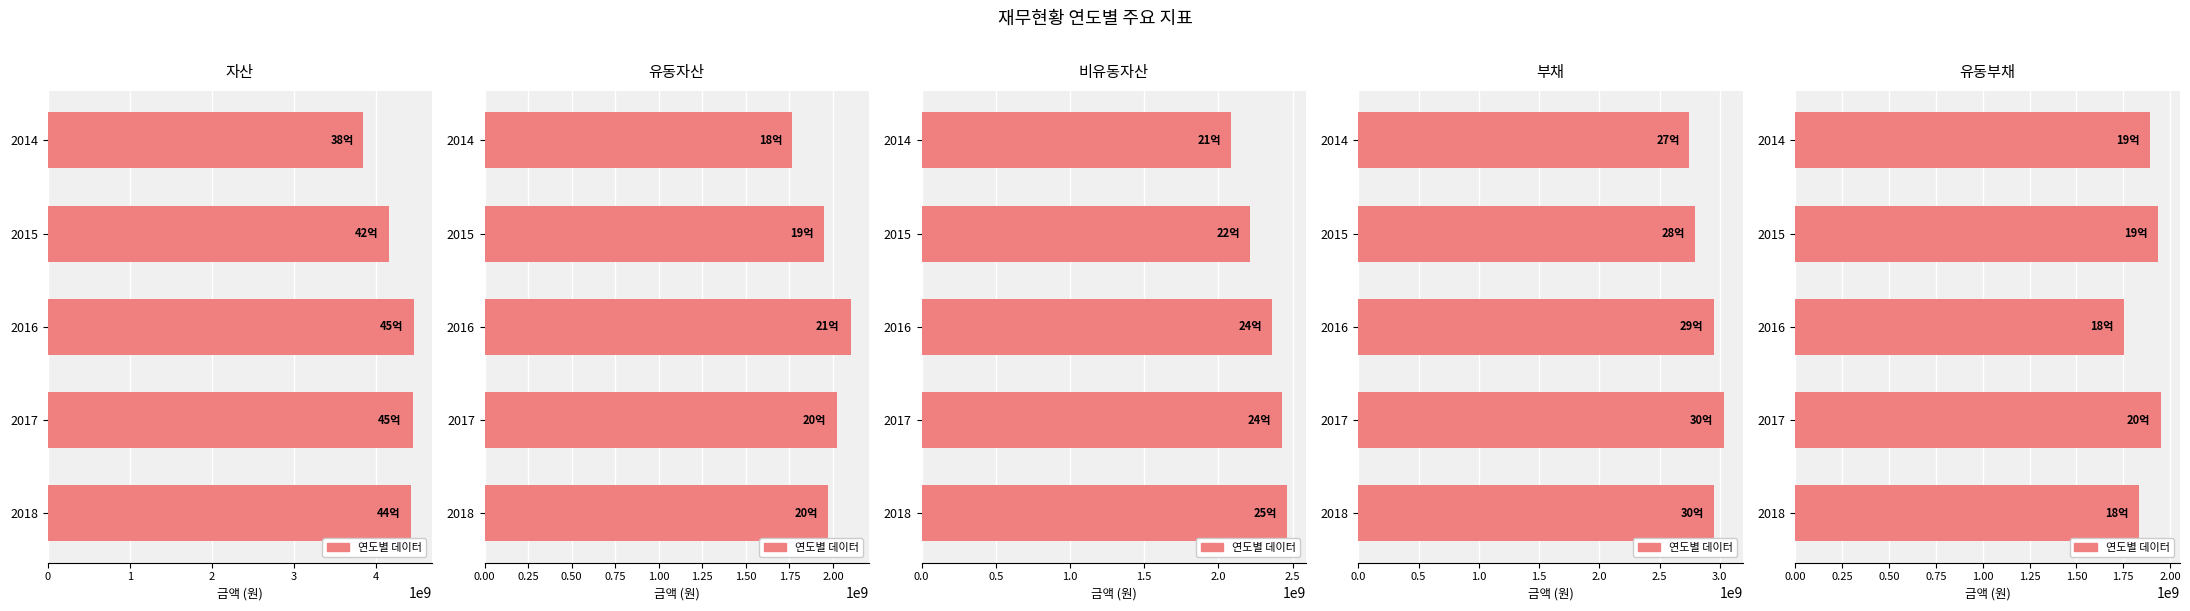

Does the chart contain any negative values?

No